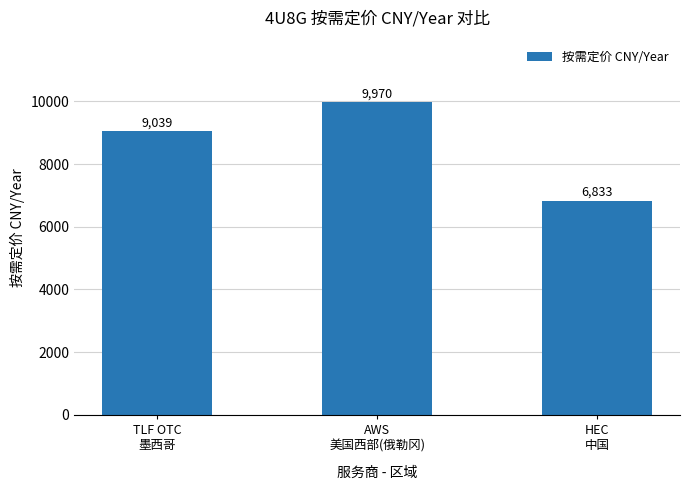

What is the ratio of the value at HEC
中国 to the value at AWS
美国西部(俄勒冈)?

0.7